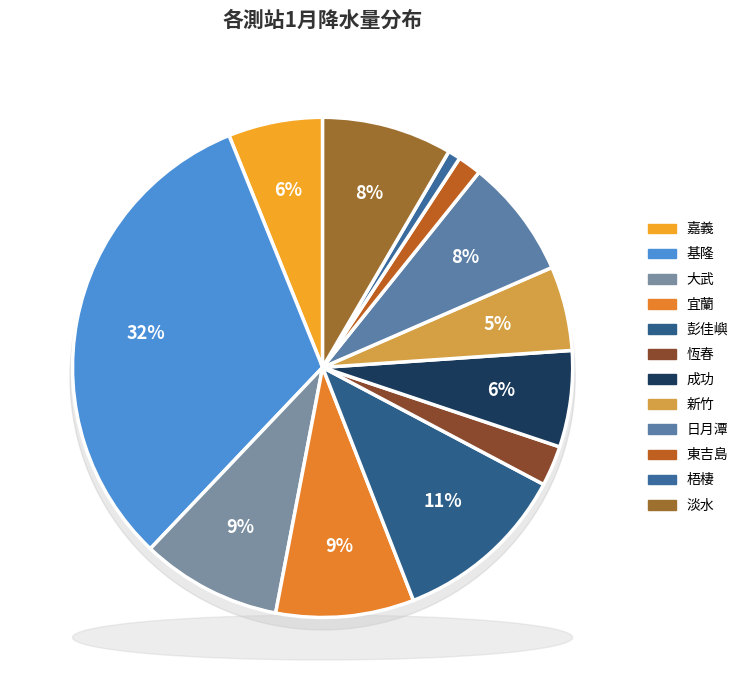

To the nearest percent, what portion does 新竹 represent?

5%